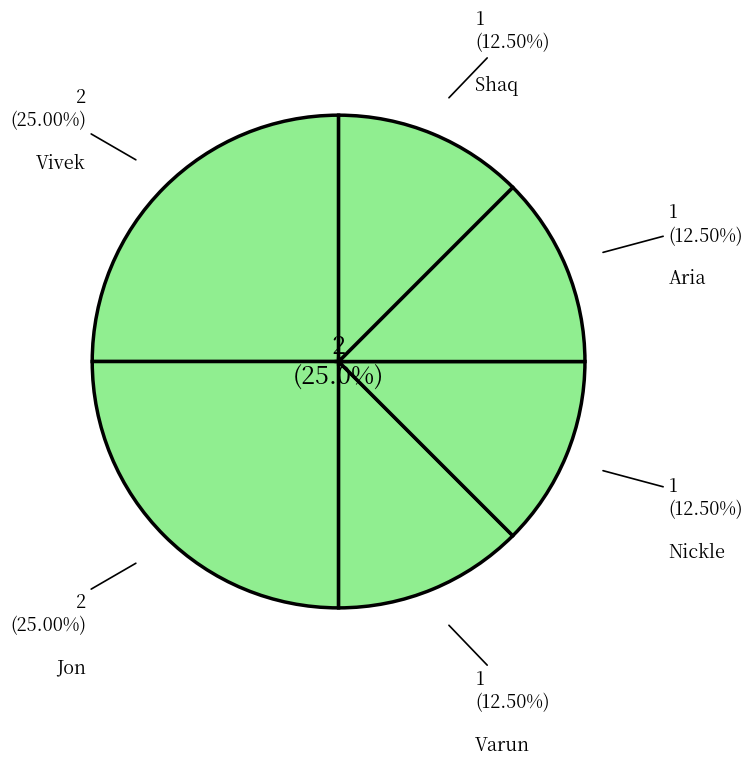

Rank the categories by value from lowest to highest.

Varun, Nickle, Aria, Shaq, Vivek, Jon